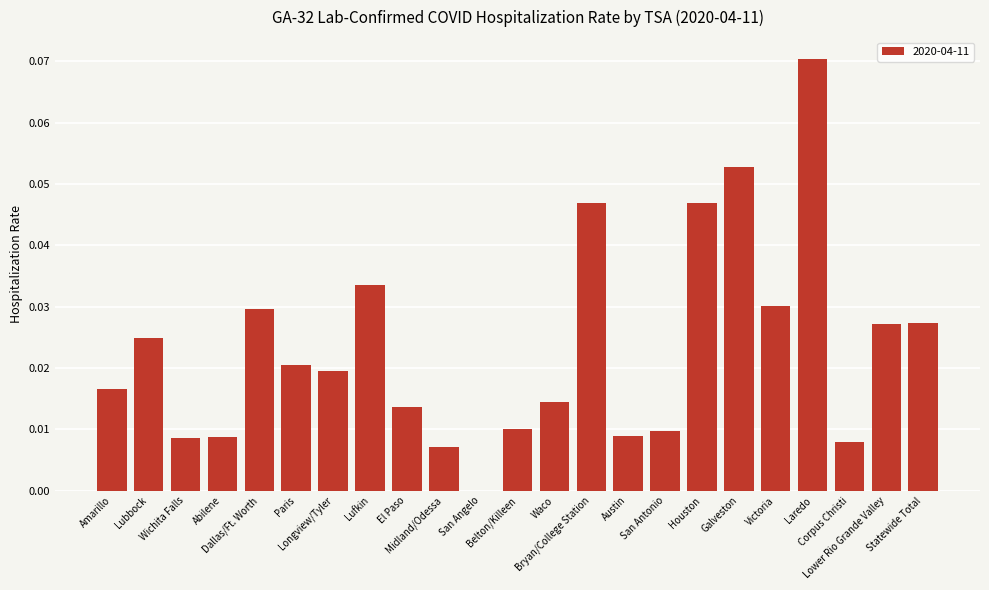

Count the values in the range 0 to 1.

23